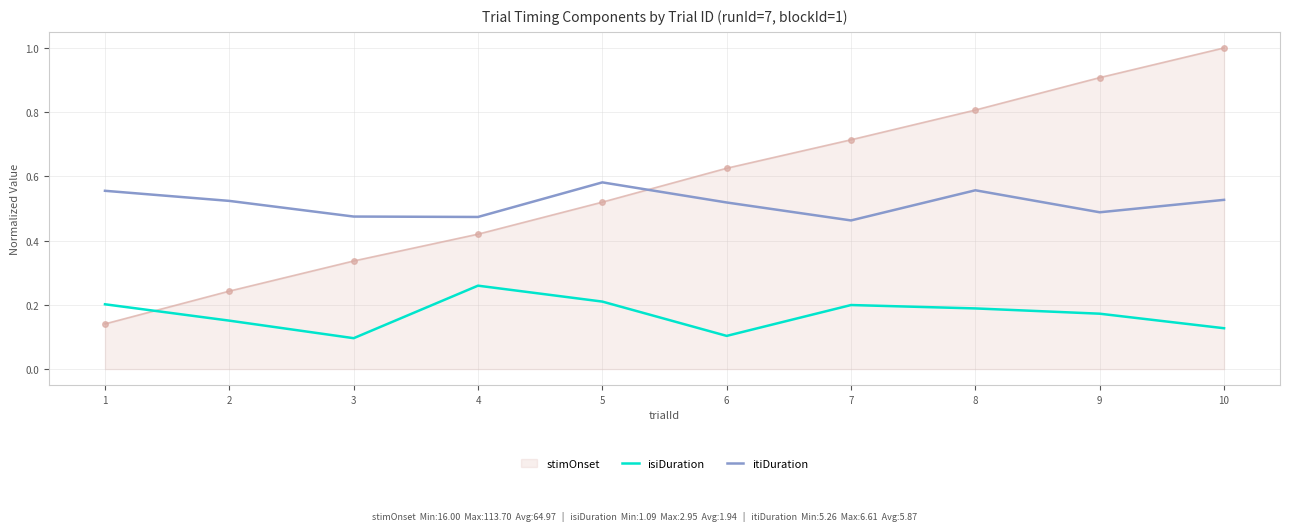

Rank the series by their maximum value, from lowest to highest.

isiDuration, itiDuration, stimOnset